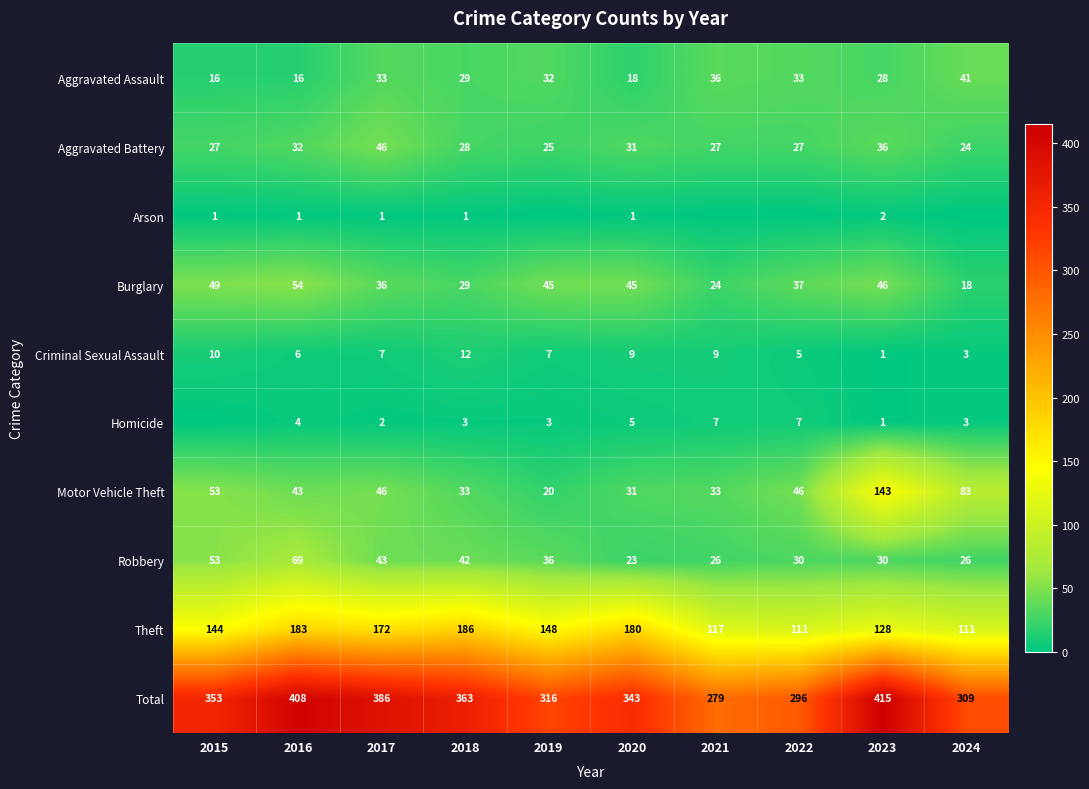

What value does the Total series have at 2023, to the nearest 5?

415